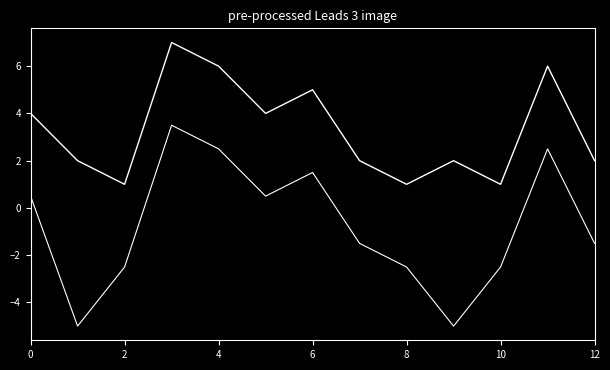

How many lines are shown in the chart?

2